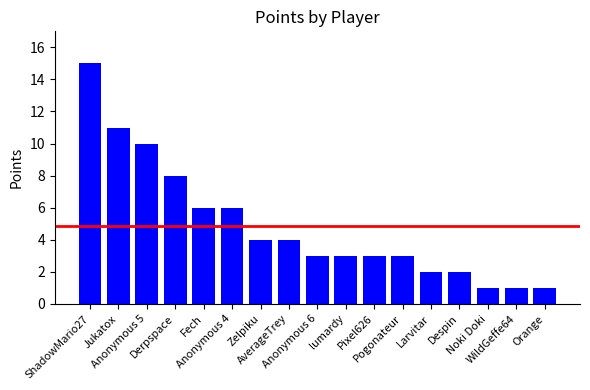

Reading right to left, what are all the values shown in this chart?

1	1	1	2	2	3	3	3	3	4	4	6	6	8	10	11	15